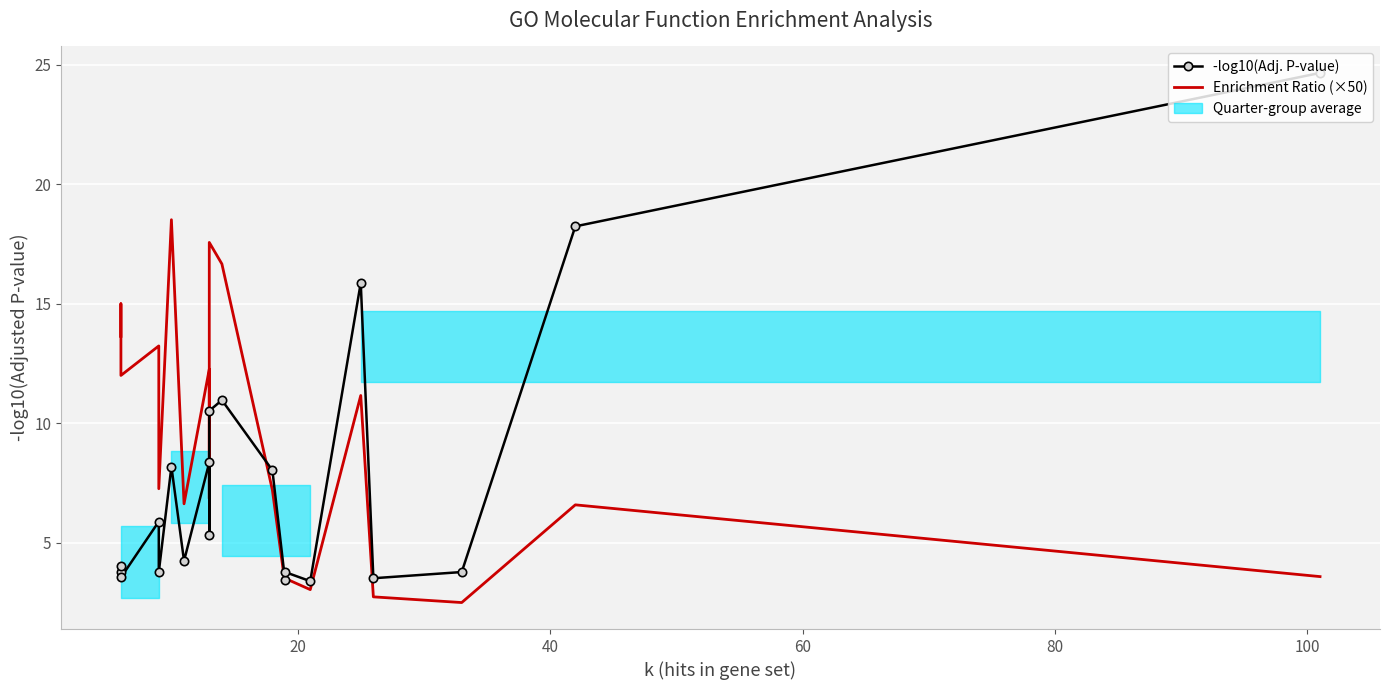

Reading left to right, transcribe all the data shown in this chart.

-log10(Adj. P-value): 3.8	4.0	3.5	5.9	3.8	8.2	4.2	8.4	5.3	10.5	11.0	8.0	3.4	3.8	3.4	15.9	3.5	3.8	18.2	24.7
Enrichment Ratio (×50): 13.6	15.0	12.0	13.2	7.3	18.5	6.6	12.3	6.8	17.6	16.7	7.2	3.3	3.5	3.0	11.2	2.7	2.5	6.6	3.6